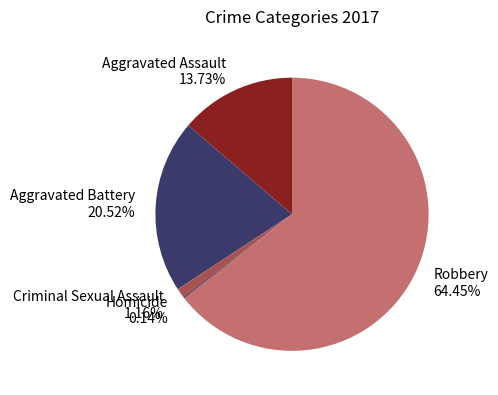

Approximately how many times larger is the value at Aggravated Assault compared to Aggravated Battery?

0.7